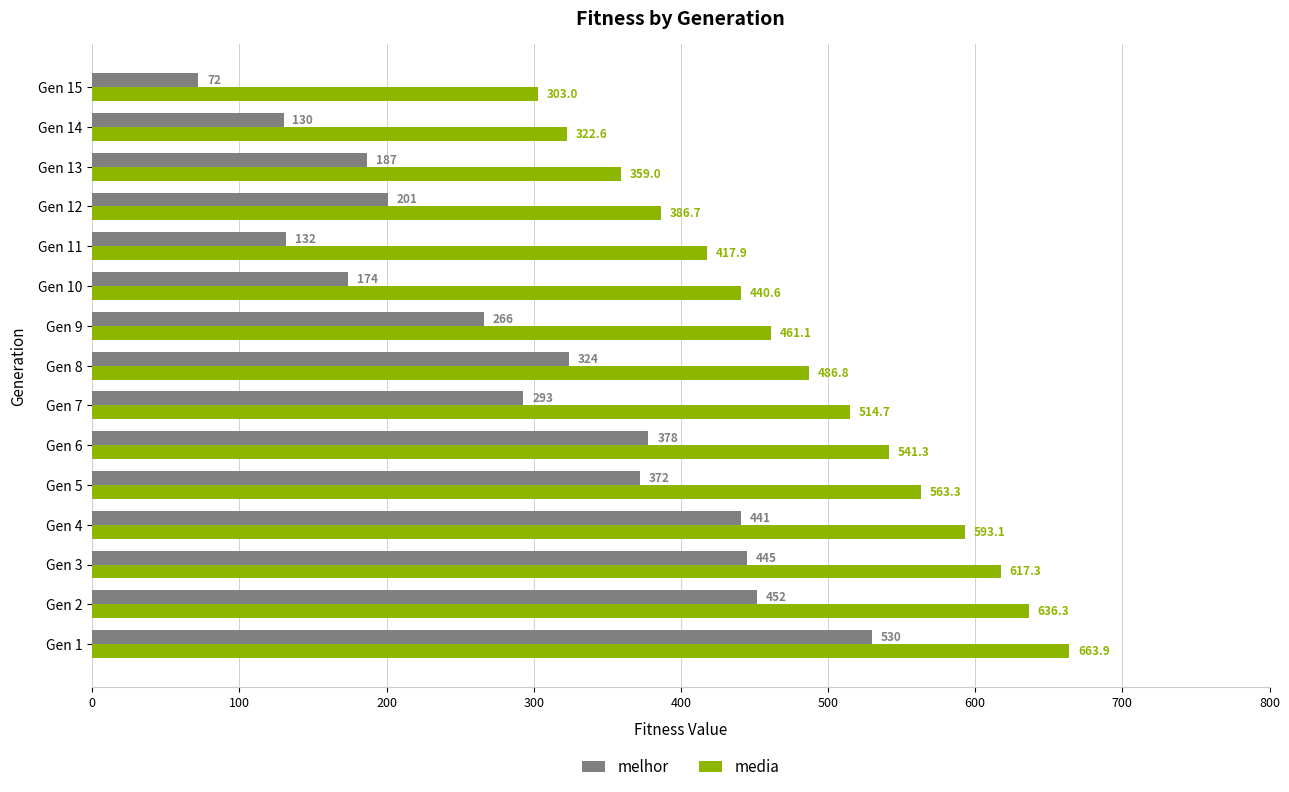

Is it true that media equals 540.5 at Gen 14?

False